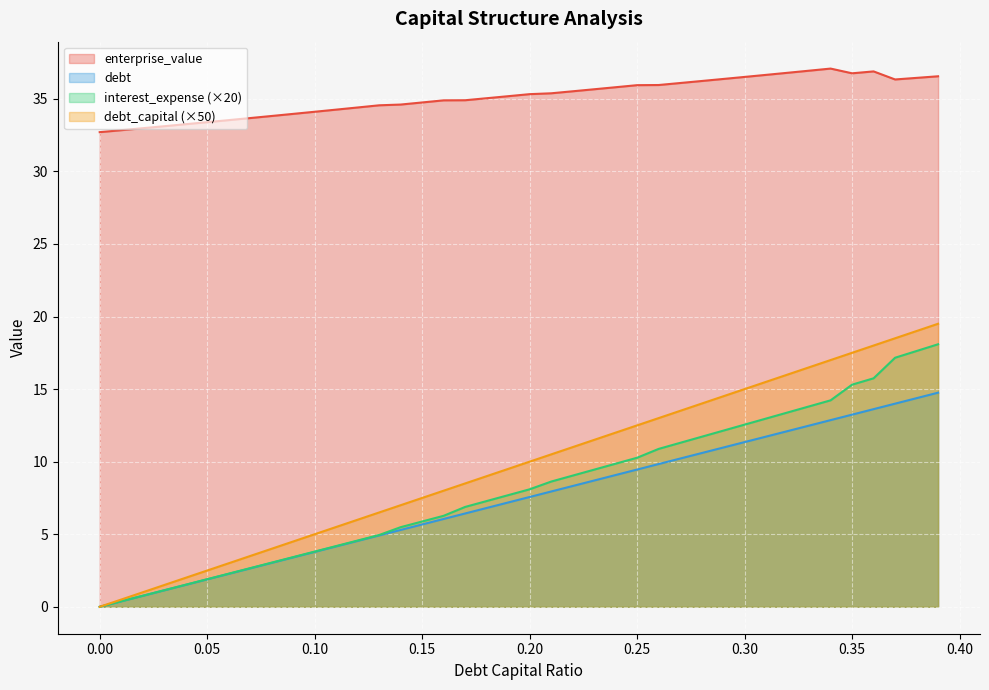

How many lines are shown in the chart?

4